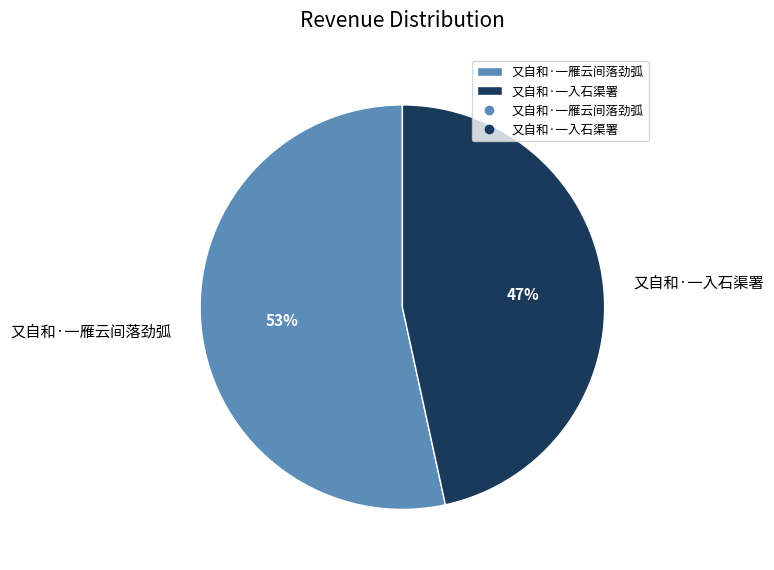

Which category has the biggest portion of the pie?

又自和·一雁云间落劲弧